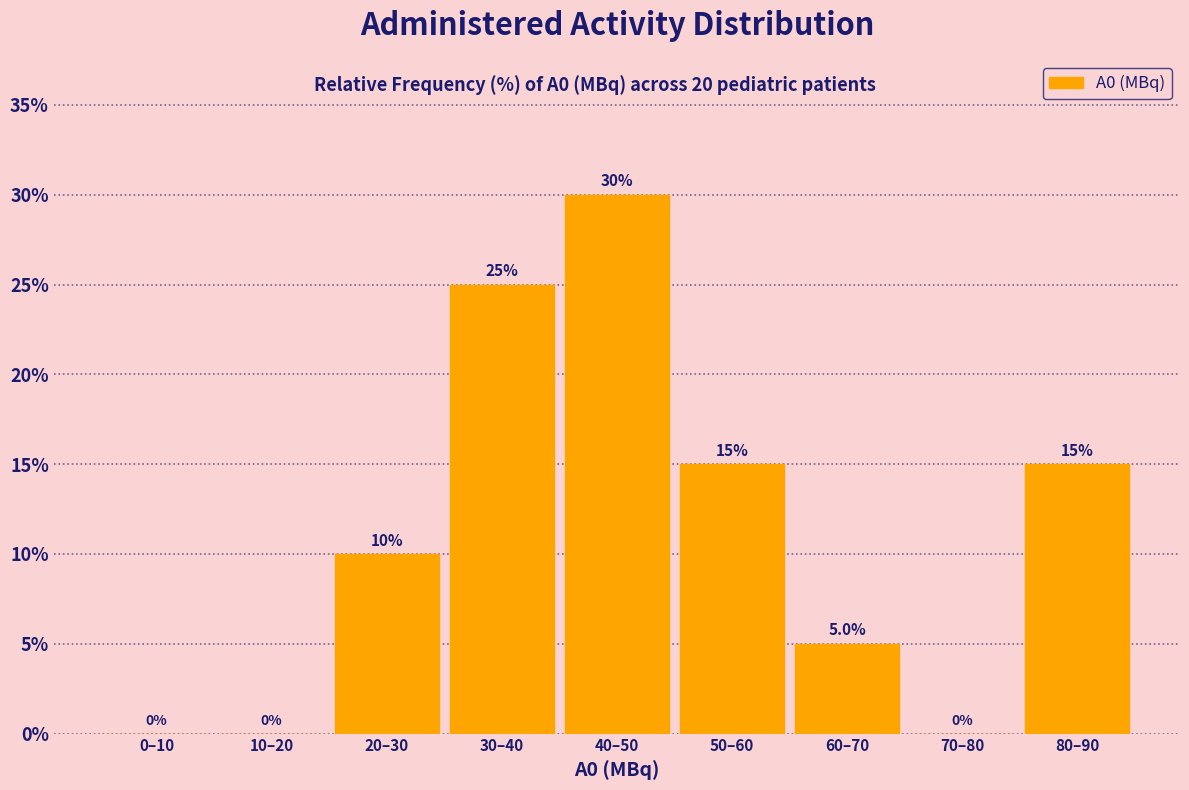

Reading left to right, extract all data points from this chart.

0–10=0	10–20=0	20–30=10	30–40=25	40–50=30	50–60=15	60–70=5	70–80=0	80–90=15